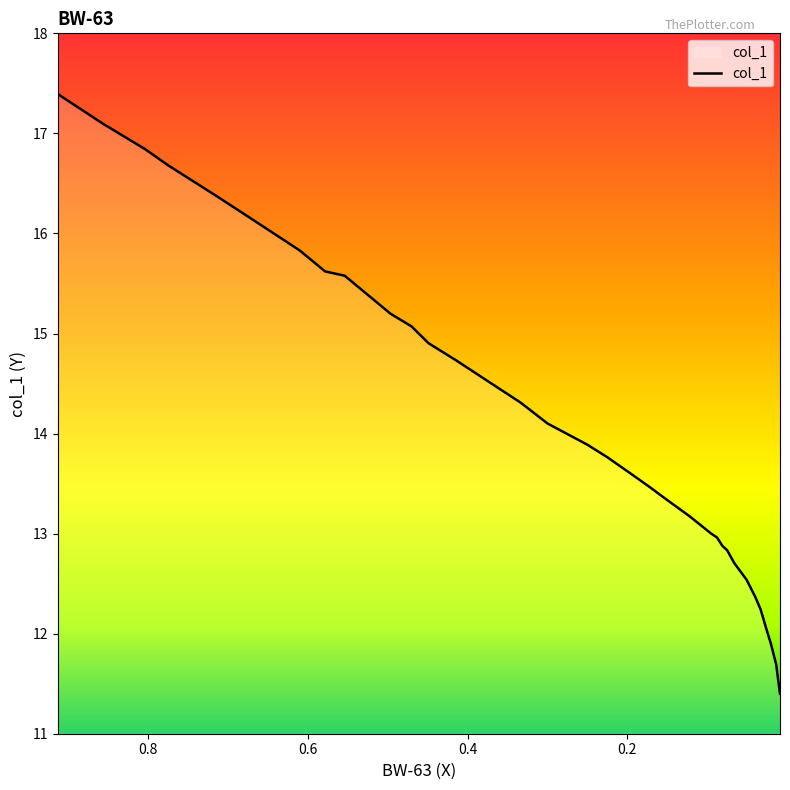

Rank the categories by value from lowest to highest.

0.0088, 0.0136, 0.0204, 0.0253, 0.0331, 0.0399, 0.0506, 0.0584, 0.0662, 0.075, 0.0808, 0.0876, 0.0954, 0.1217, 0.1509, 0.1723, 0.1947, 0.2249, 0.2502, 0.2999, 0.334, 0.3583, 0.4148, 0.4489, 0.4703, 0.4966, 0.554, 0.5784, 0.6105, 0.667, 0.7157, 0.7741, 0.8043, 0.8569, 0.9133